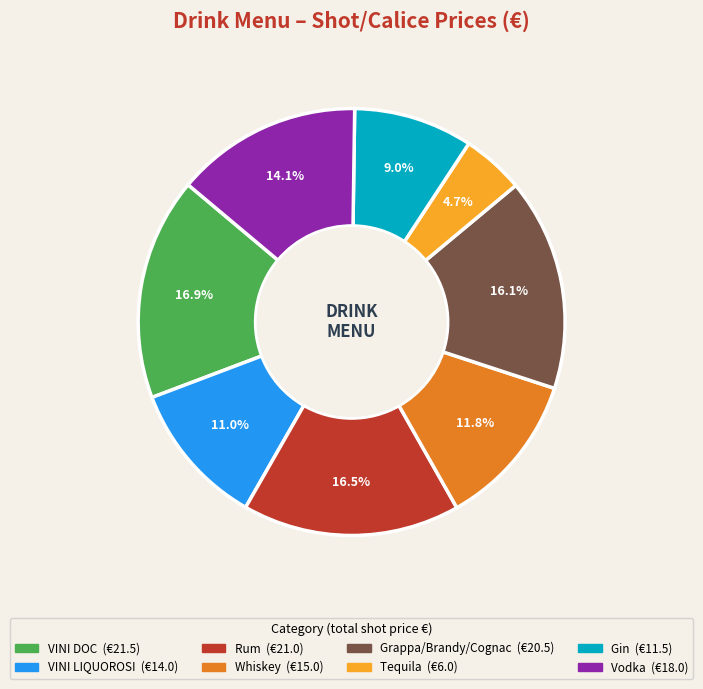

Is there any slice that represents more than half of the pie?

No